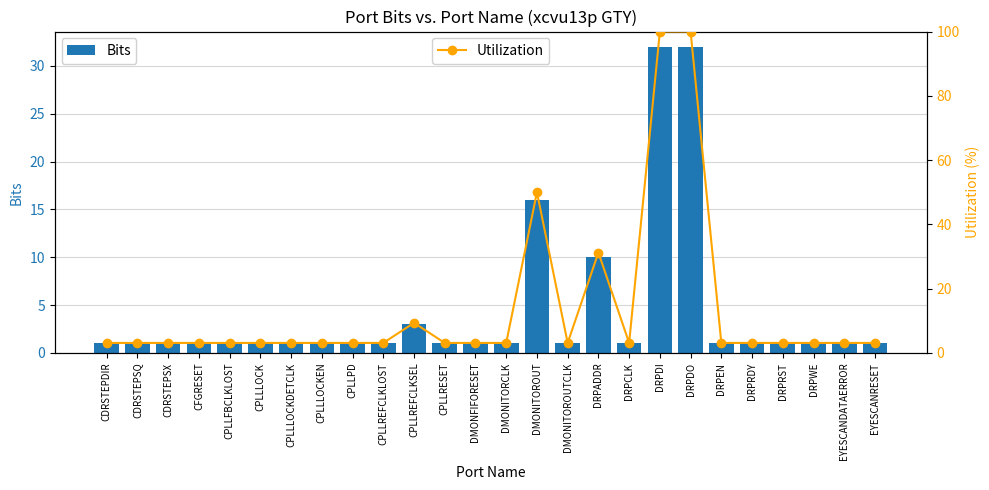

Which series has the widest spread of values?

Utilization